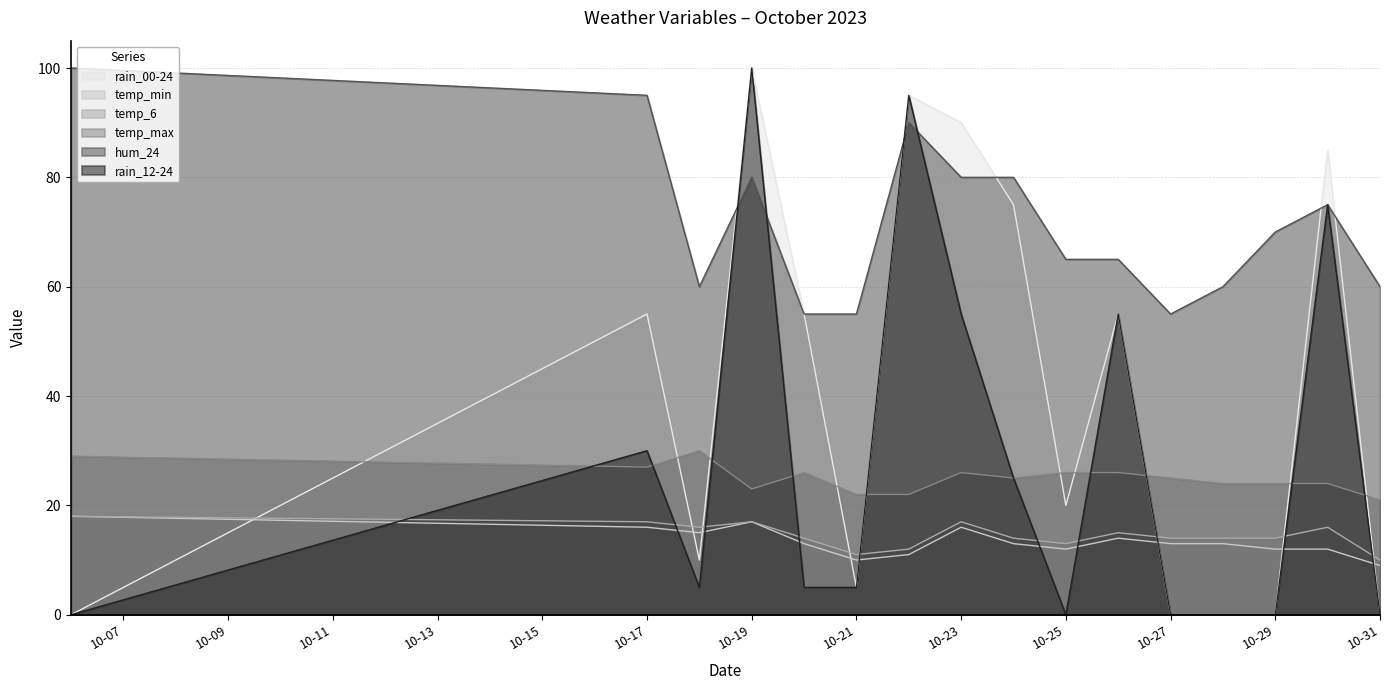

True or false: temp_max and rain_00-24 cross at least once.

True